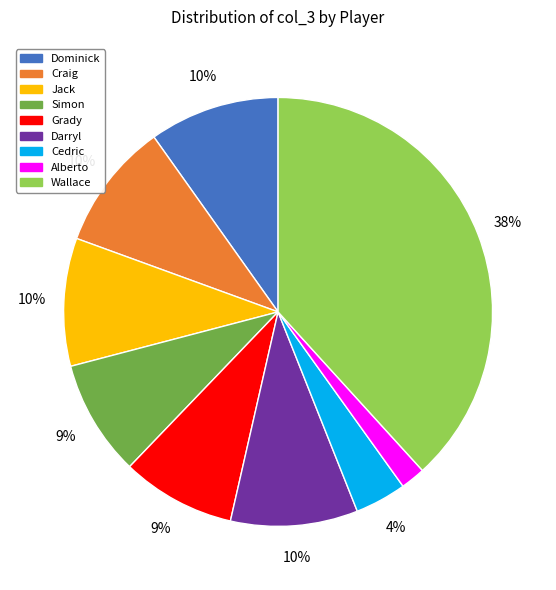

To the nearest percent, what percentage of the pie is Jack?

10%